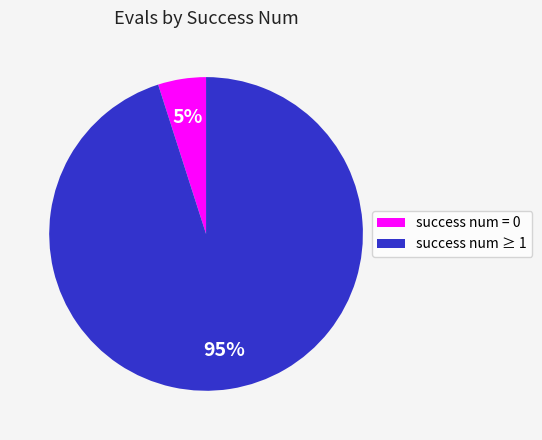

To the nearest percent, what is the average slice percentage?

50%